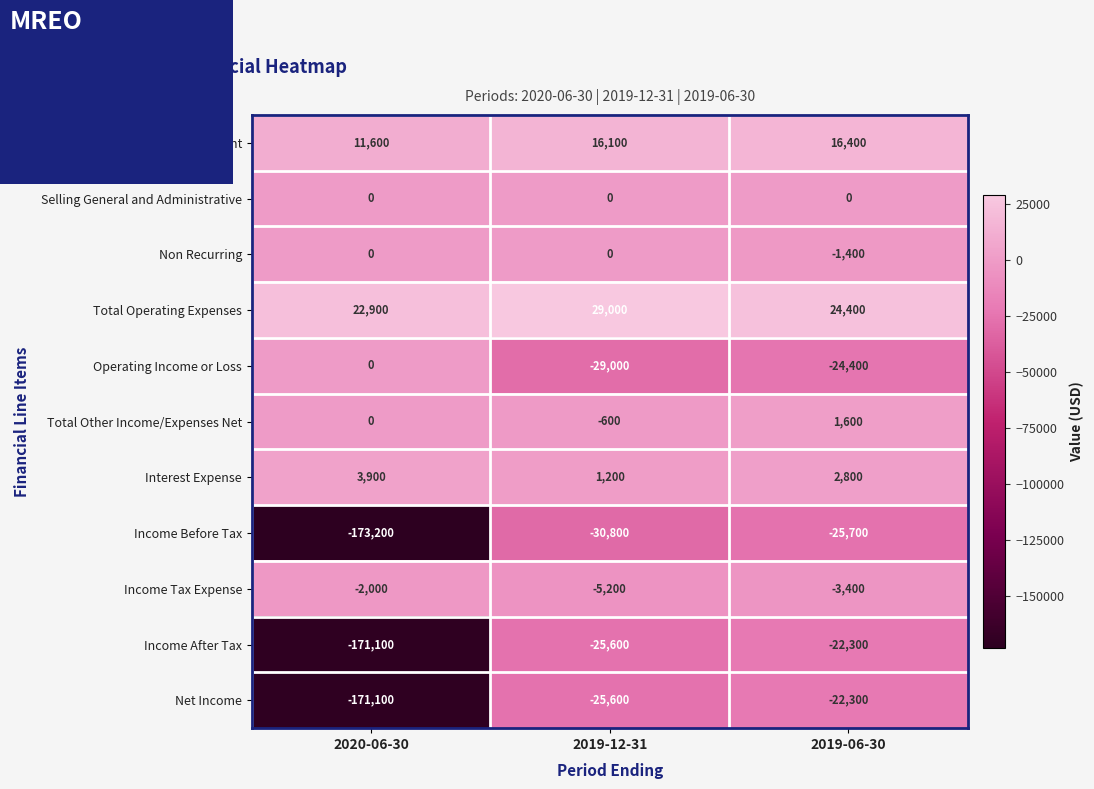

List the labels in order of Income After Tax value, largest first.

2019-06-30, 2019-12-31, 2020-06-30